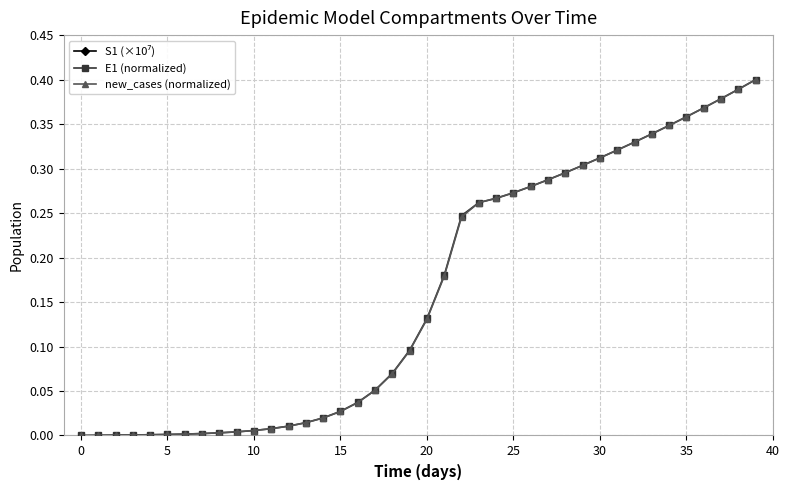

The value of S1 (×10⁷) at 0 is 0.6. True or false?

False